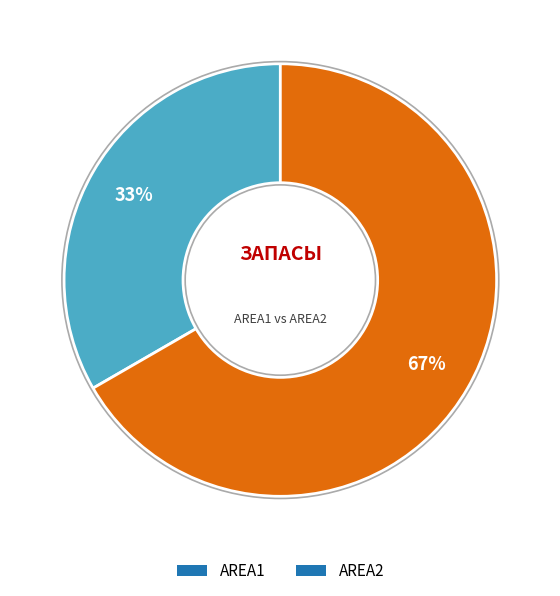

What percentage is the AREA1 slice, to the nearest percent?

33%